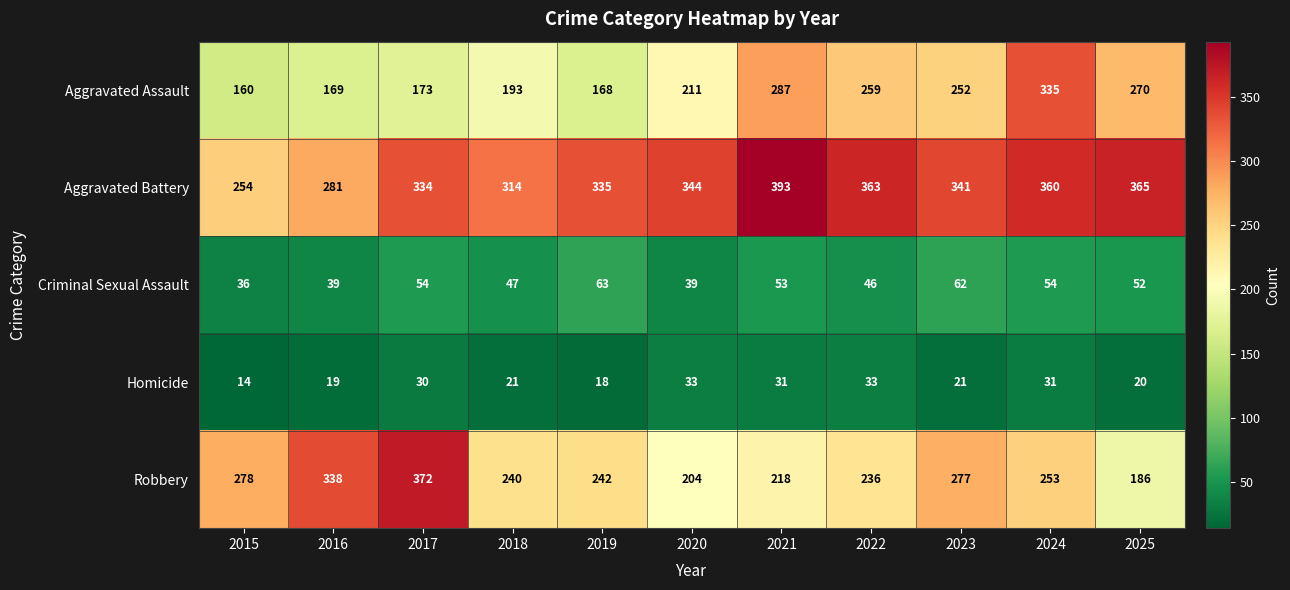

What is the difference between the highest and lowest values at 2016?

319